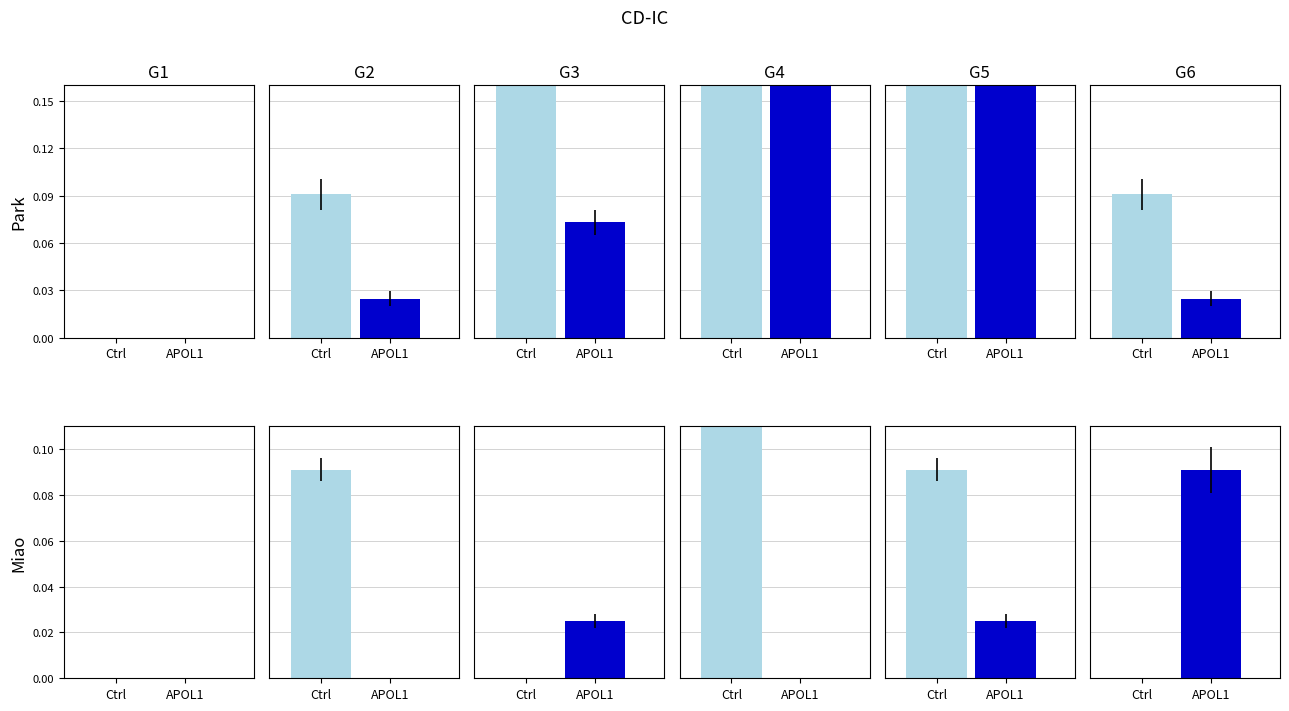

Between 0 and 4, which series saw the biggest shift?

APOL1